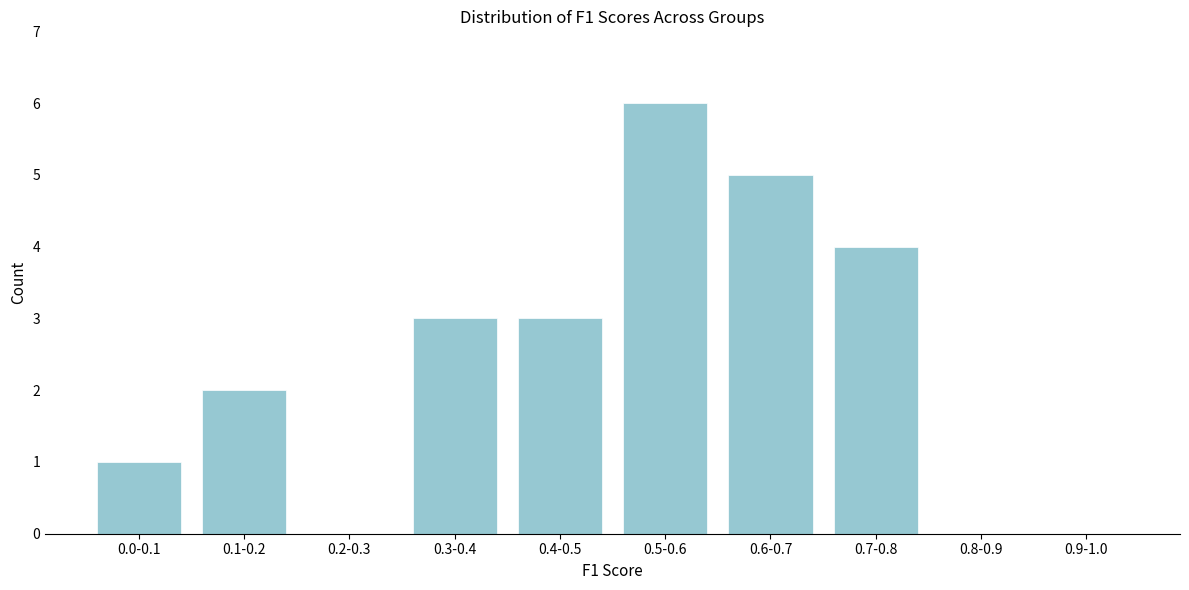

Reading left to right, extract all data points from this chart.

0.0-0.1=1	0.1-0.2=2	0.2-0.3=0	0.3-0.4=3	0.4-0.5=3	0.5-0.6=6	0.6-0.7=5	0.7-0.8=4	0.8-0.9=0	0.9-1.0=0